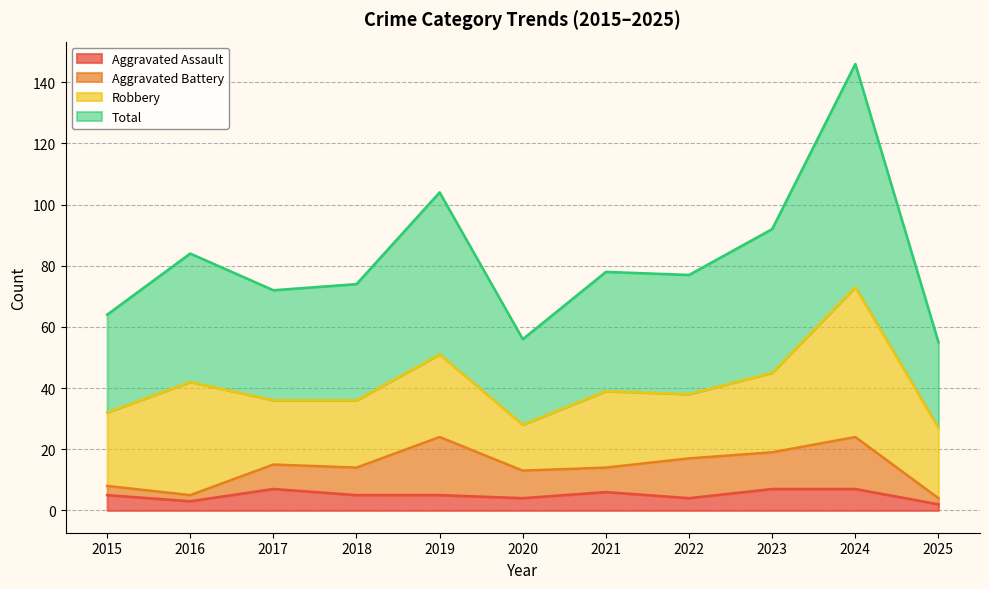

What is the sum of the Aggravated Assault values at 2019 and 2016?

8